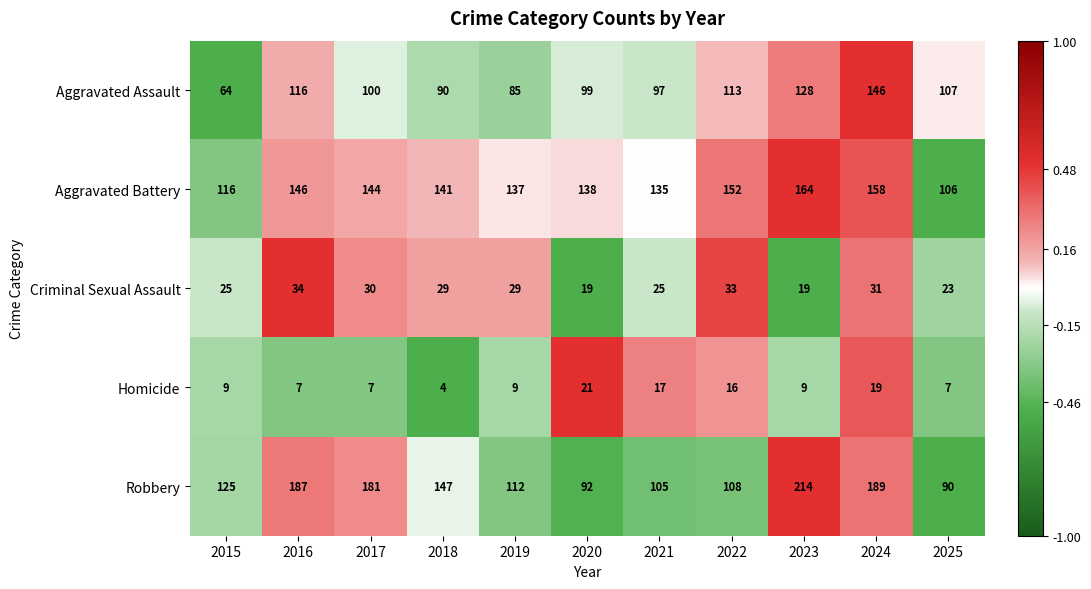

What is the sum of the Aggravated Battery values at 2018 and 2023?

305